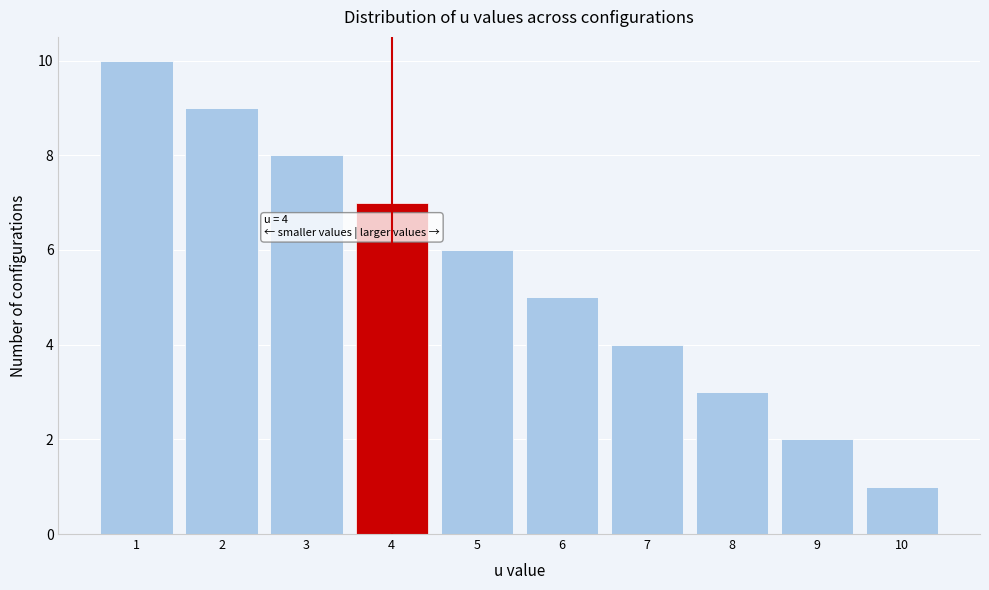

Over which range of the x-axis is the bar tallest?

0.5 to 1.5